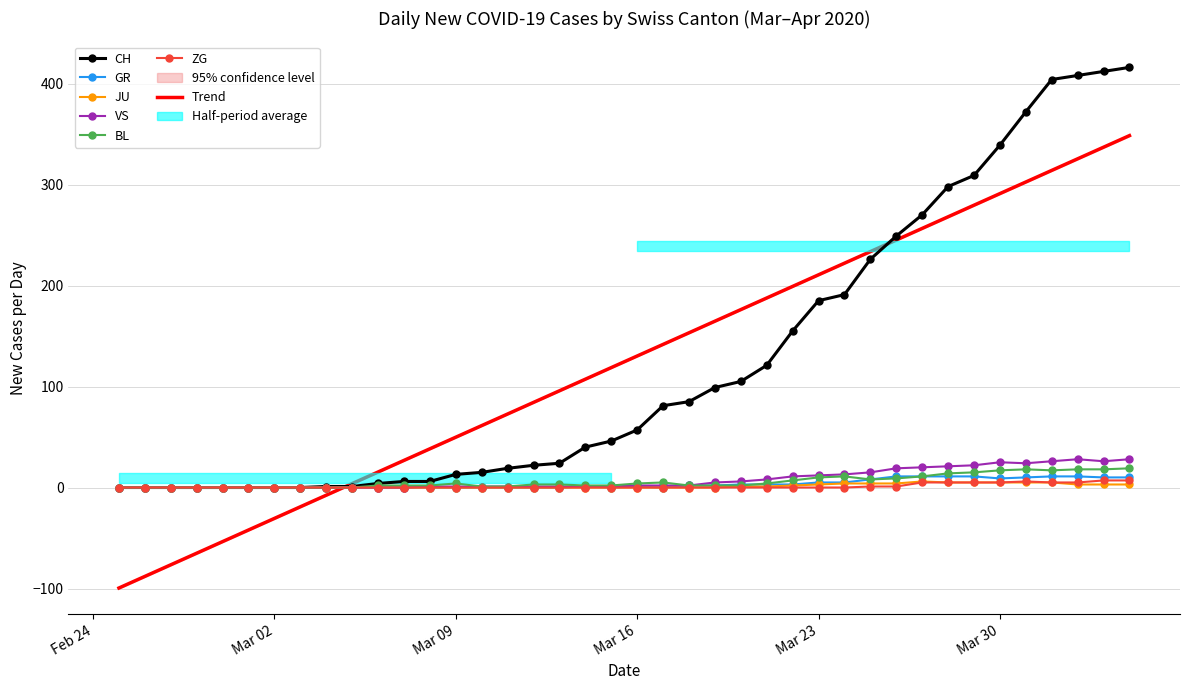

How many values in JU are above zero?

16